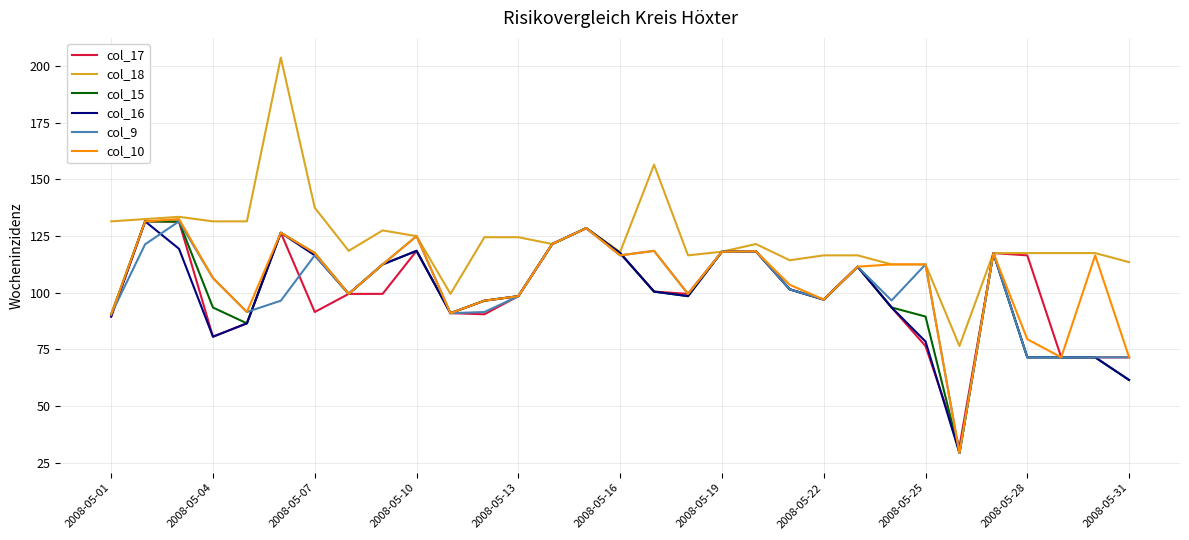

Which series has the widest spread of values?

col_18